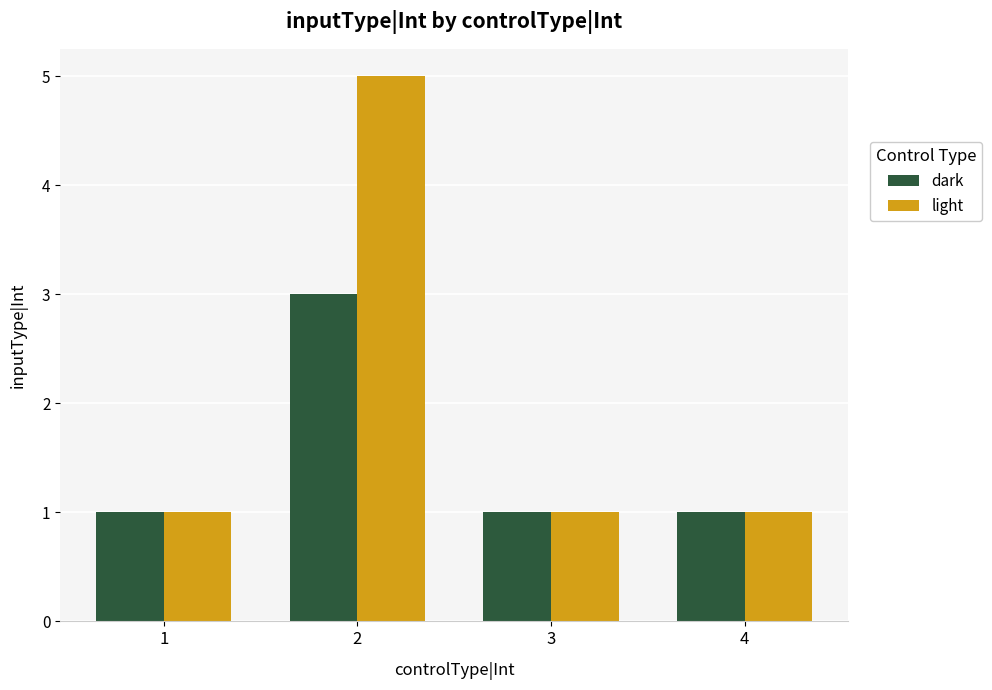

Reading left to right, transcribe all the data shown in this chart.

dark: 1=1	2=3	3=1	4=1
light: 1=1	2=5	3=1	4=1